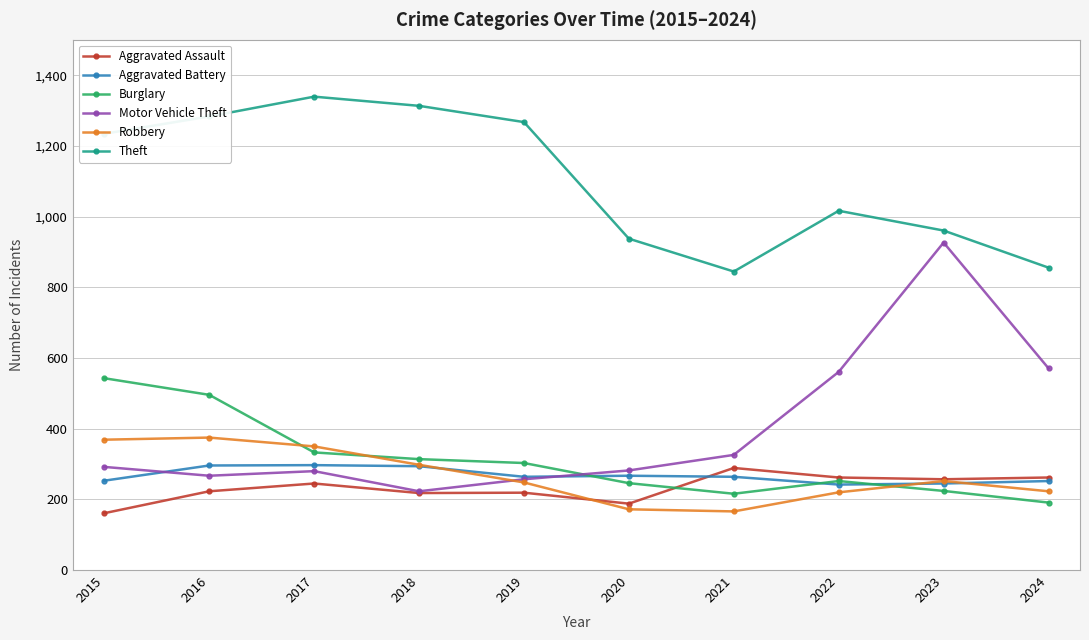

True or false: Aggravated Assault and Aggravated Battery intersect in this chart.

True